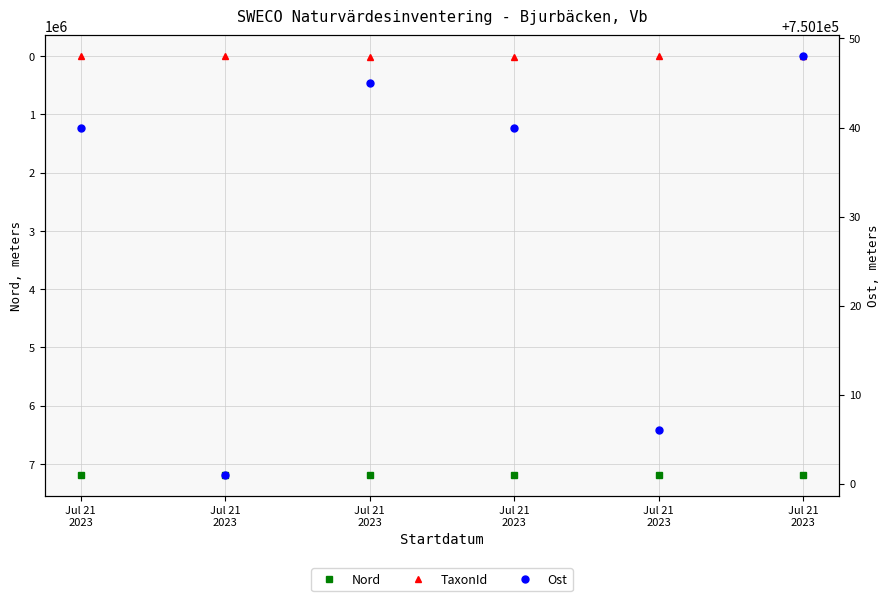

List the series in order of their peak value, highest first.

Nord, Ost, TaxonId